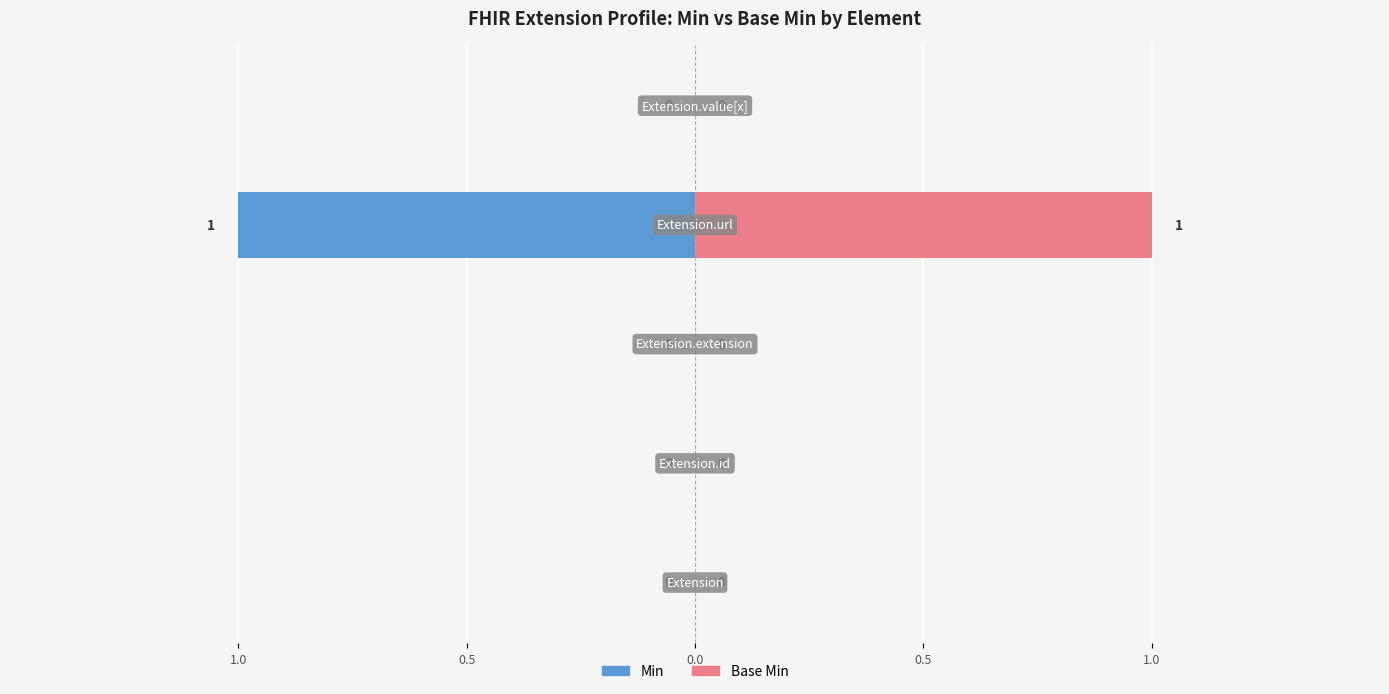

What is the sum of all Base Min values?

1